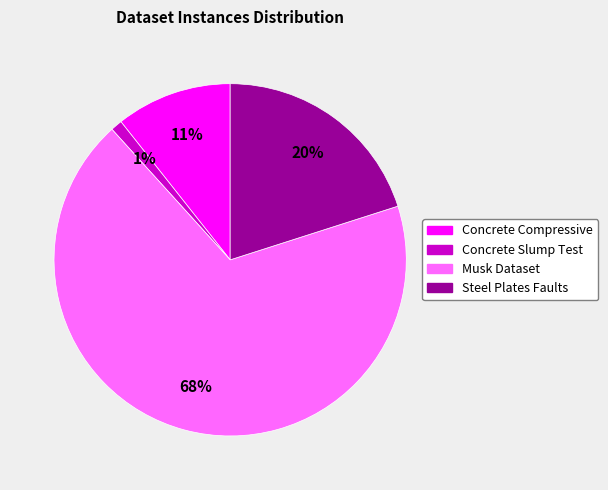

Is there any slice that represents more than half of the pie?

Yes